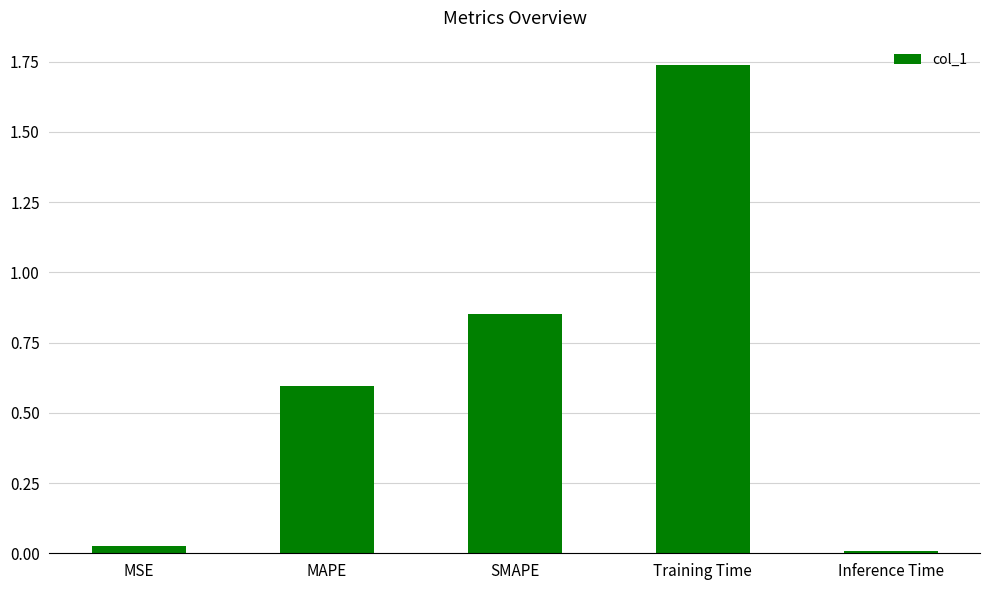

The chart shows a value of 0.6 at MAPE. True or false?

True